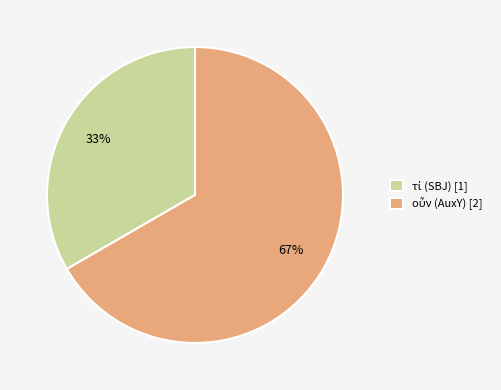

To the nearest percent, what is the average slice percentage?

50%